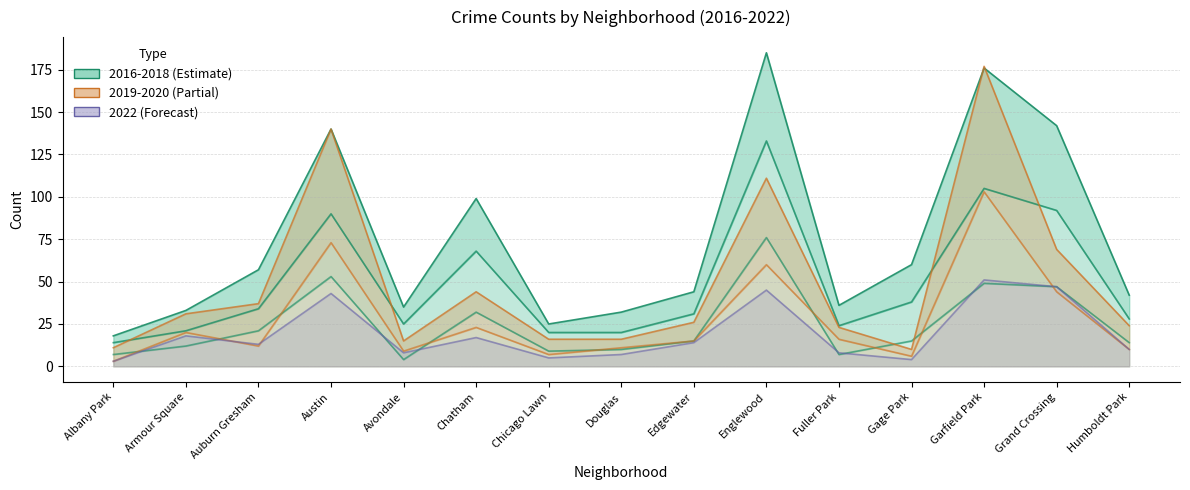

What is the approximate value of 2019 at Grand Crossing?

44